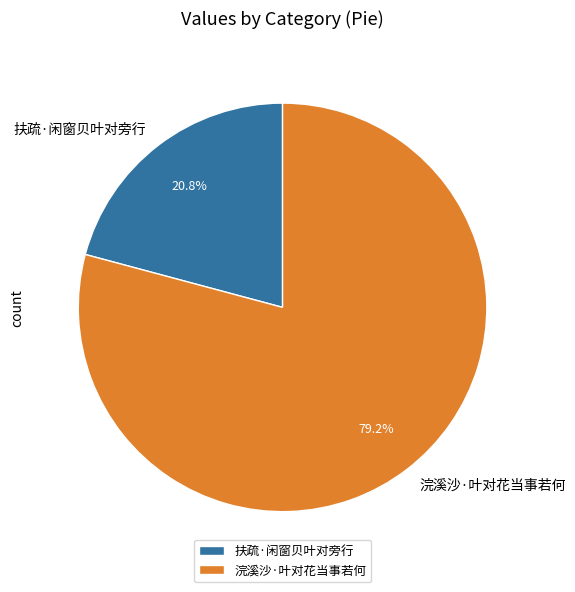

How many slices are in this pie chart?

2